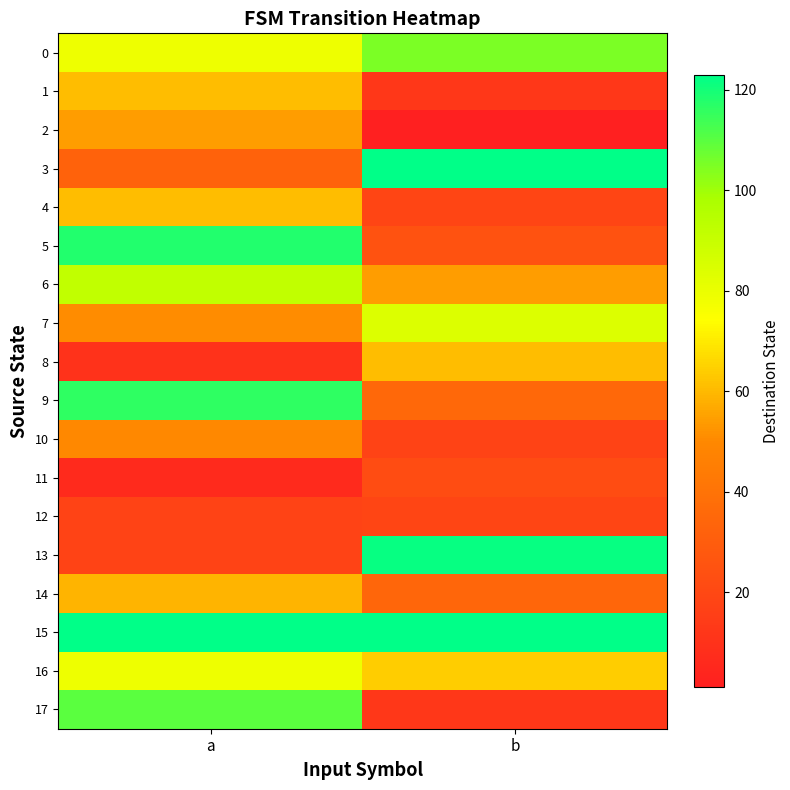

Which series has the largest range (max minus min)?

13